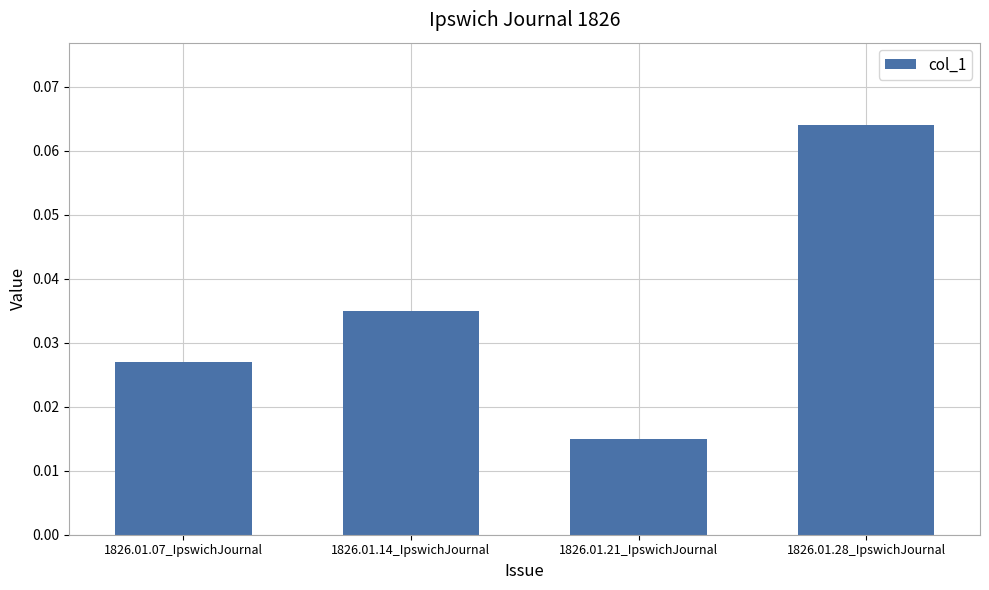

At which category does the chart reach its peak across all series?

1826.01.28_IpswichJournal